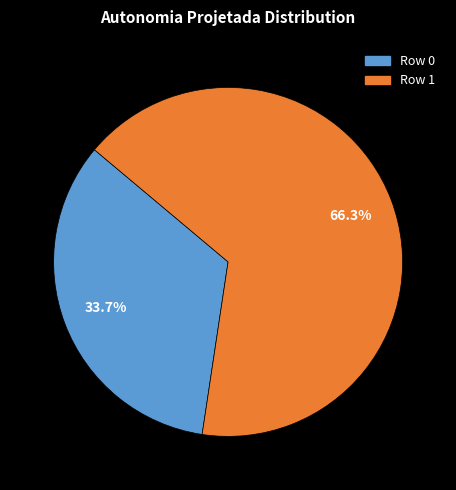

Is it true that Row 1 is 54% of the pie?

False